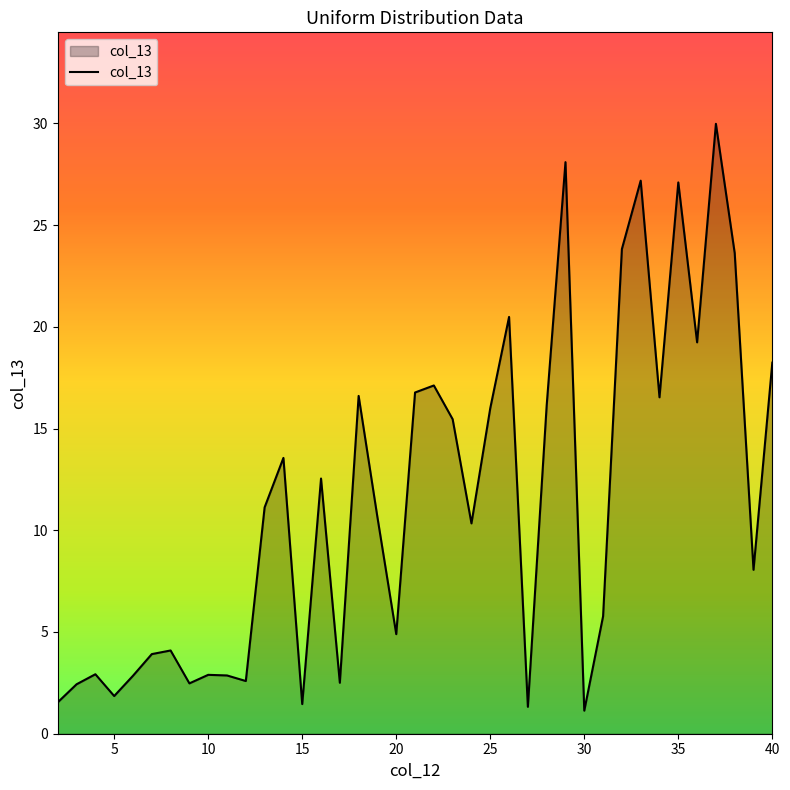

What is the difference between the maximum and minimum values?

28.8